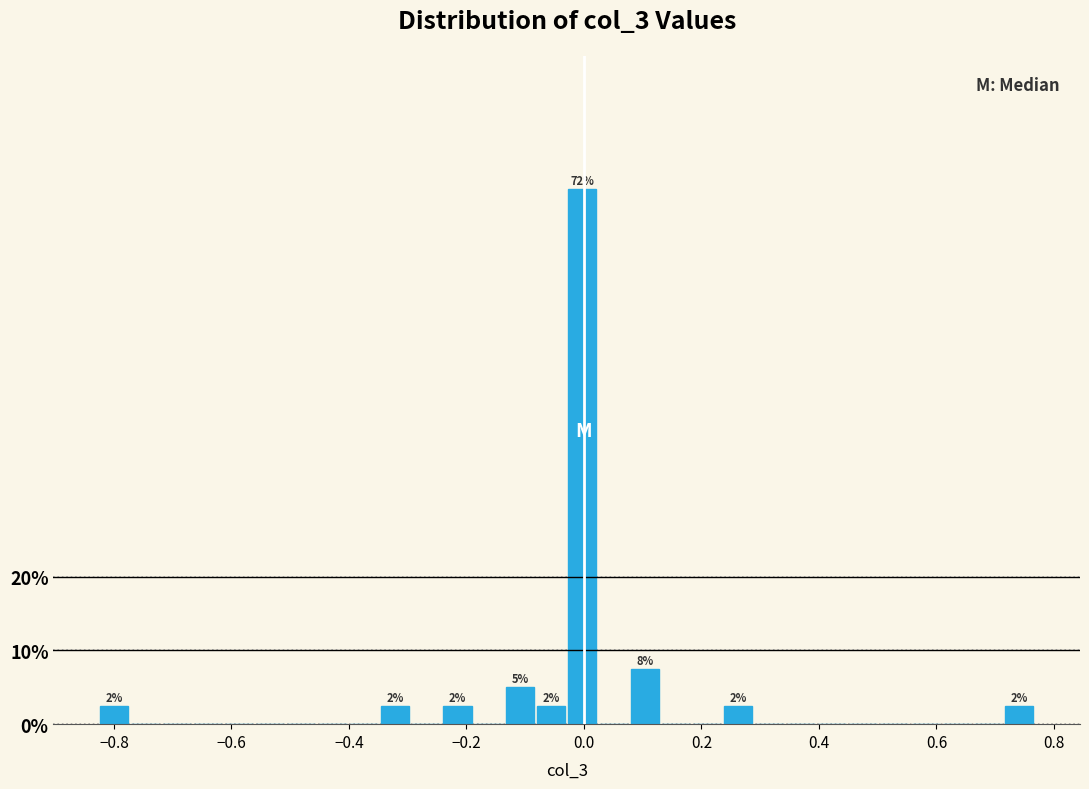

Read against the x-axis, roughly where is the centre of the tallest bar?

0.00